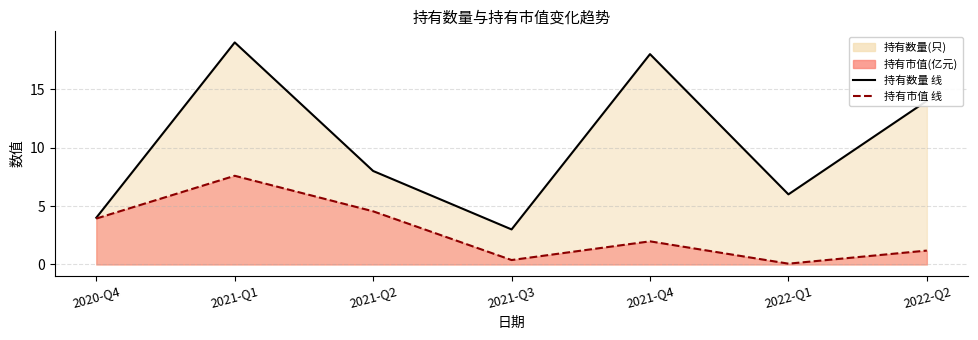

List the series in order of their peak value, highest first.

持有数量(只)_line, 持有市值(亿元)_line